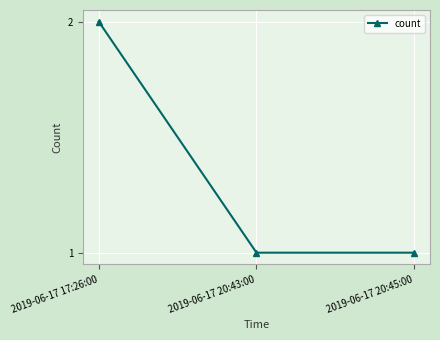

What position from the right is 2019-06-17 17:26:00?

3